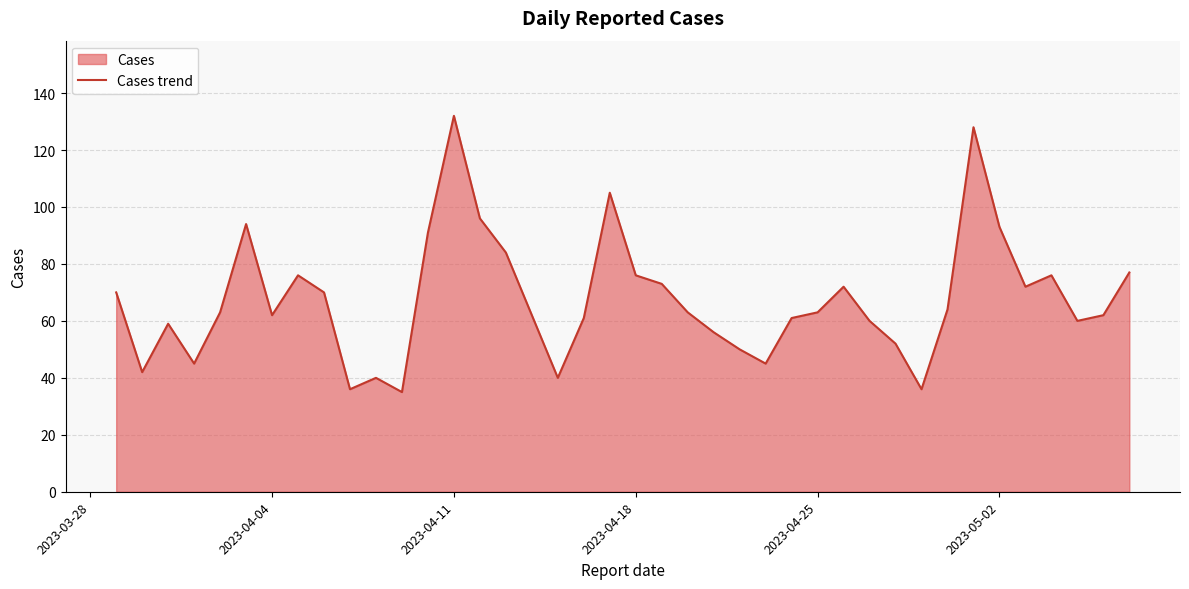

Between 2023-04-18 and 2023-04-25, which is larger?

2023-04-18